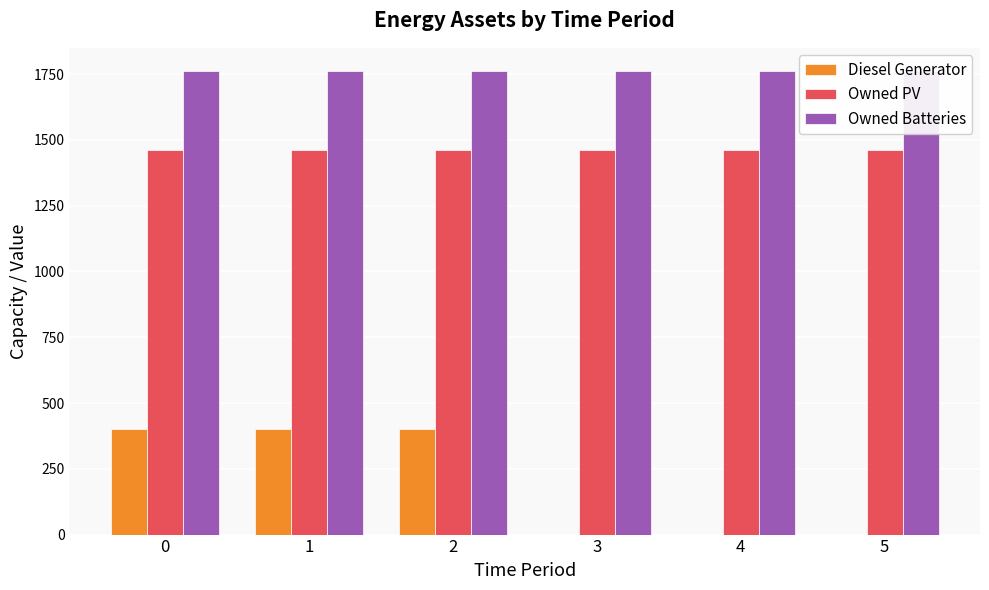

What is the difference between the maximum and minimum values in the Diesel Generator series?

400